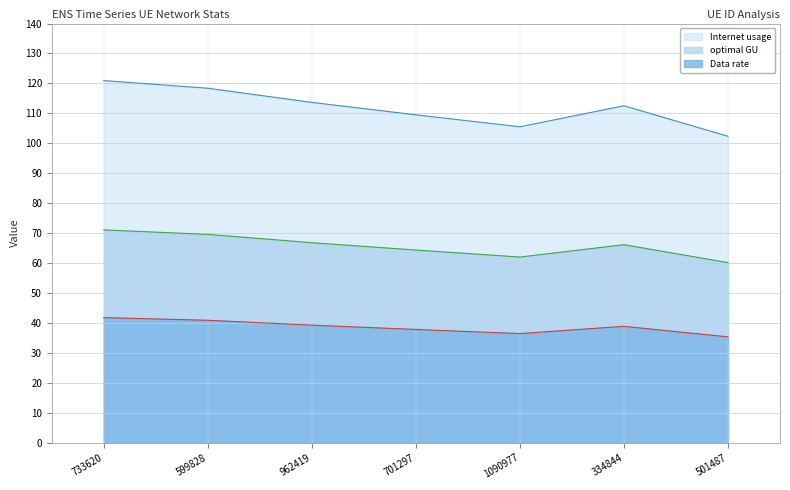

Read the Data rate value at 701297.

37.8